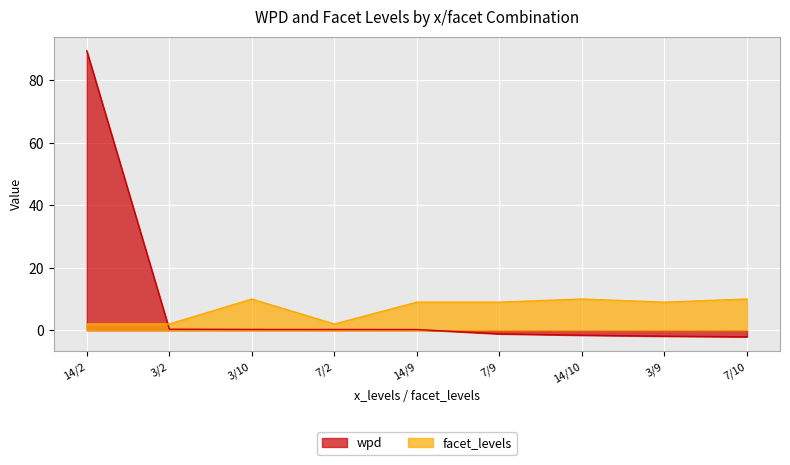

True or false: facet_levels and wpd cross at least once.

True